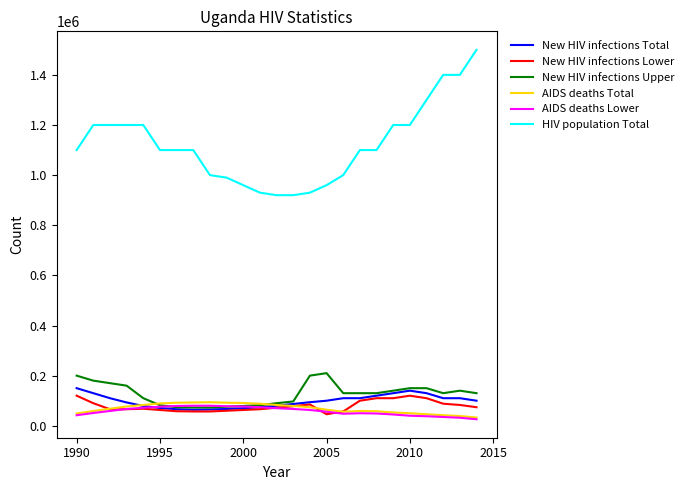

What is the highest value of the HIV population Total series?

1500000